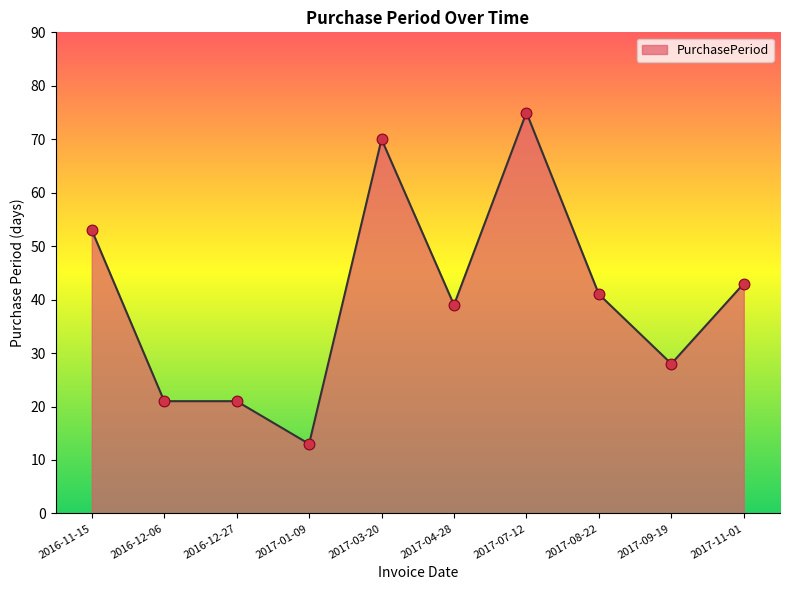

What is the ratio of the value at 2017-03-20 to the value at 2016-12-06?

3.3